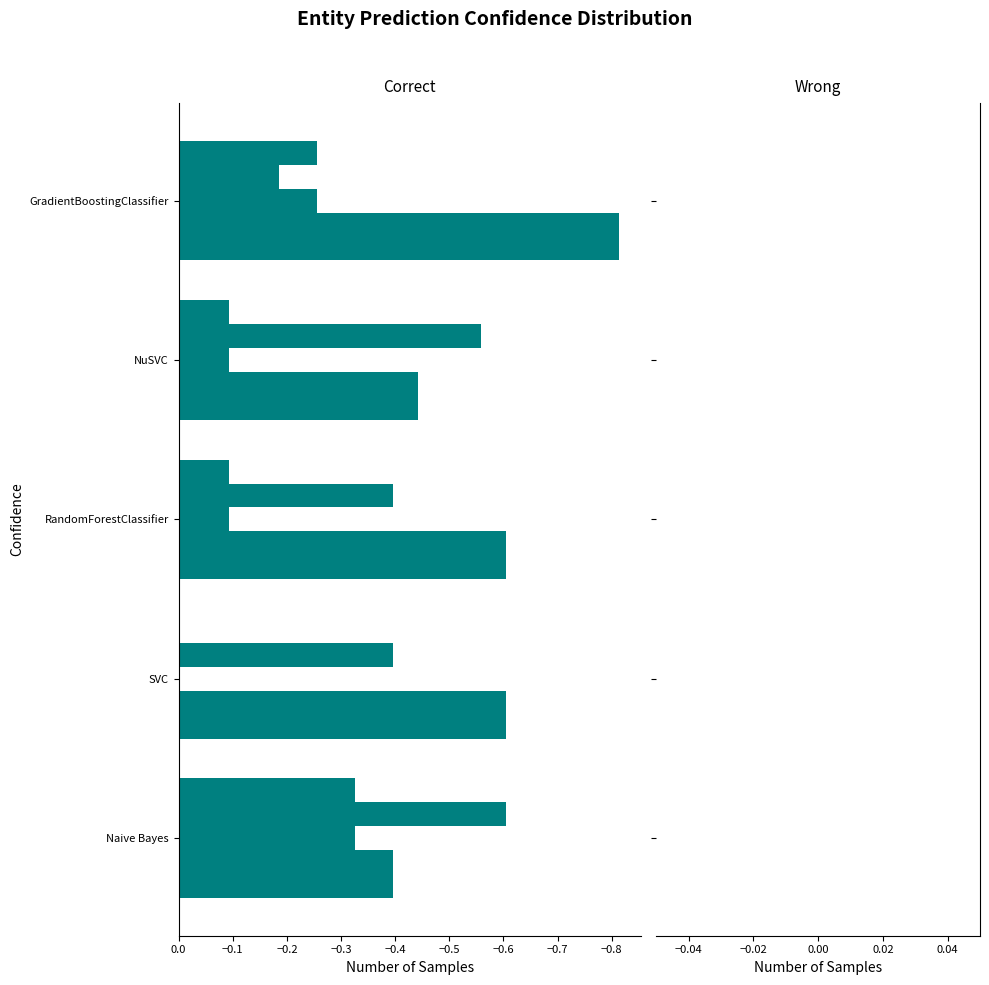

What is the difference between the highest and lowest values at GradientBoostingClassifier?

0.6